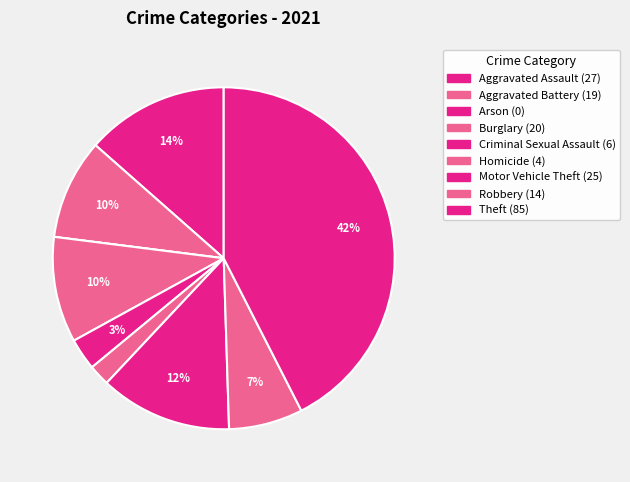

What is the change in value from Aggravated Battery to Arson?

-19